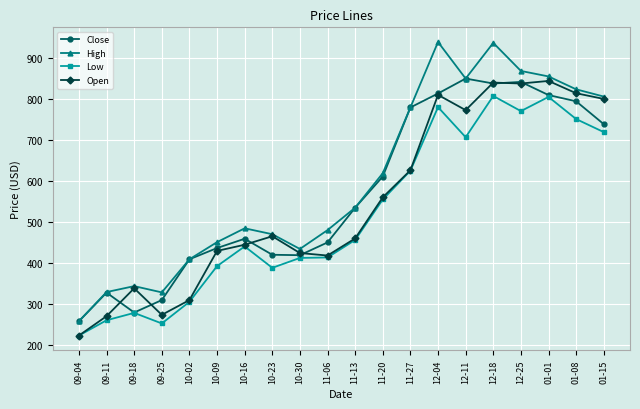

Which series has the widest spread of values?

High